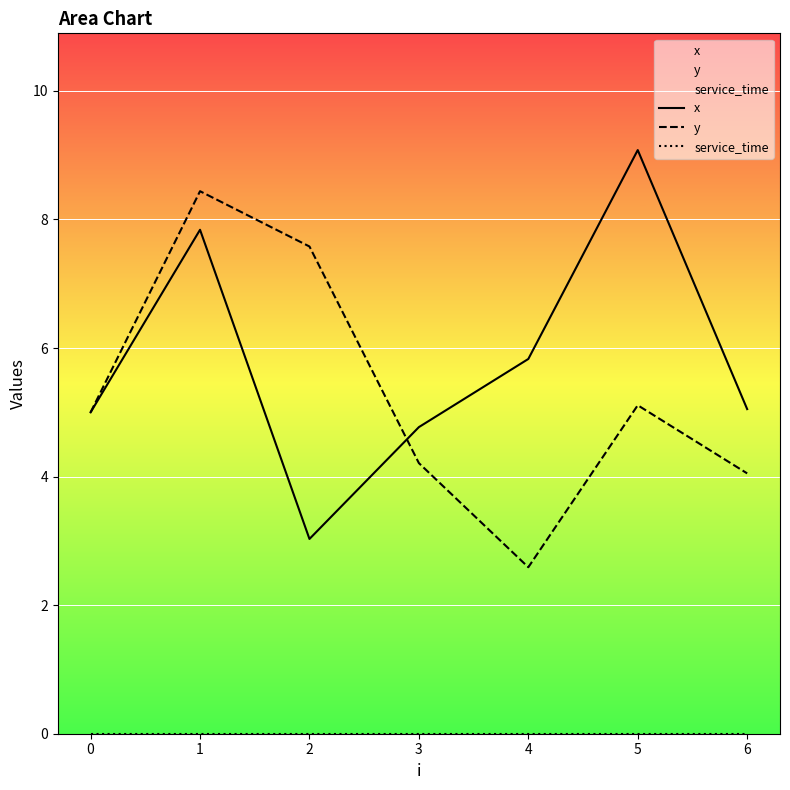

Which series ends up on top after the final intersection of y and x?

x